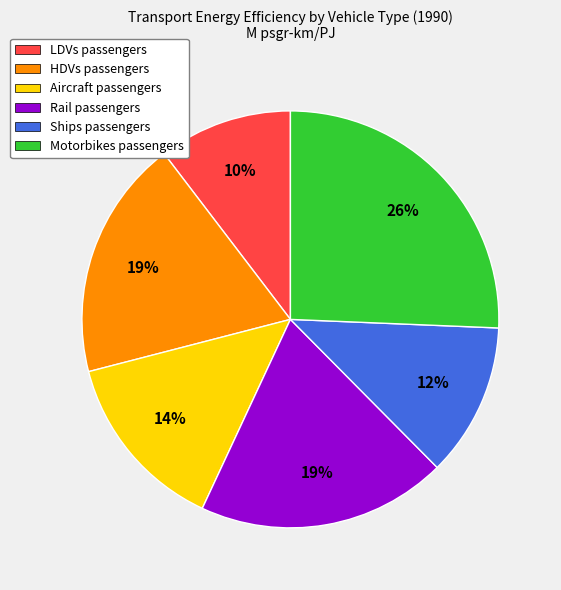

Combined, do HDVs passengers and Aircraft passengers account for over 50%?

No